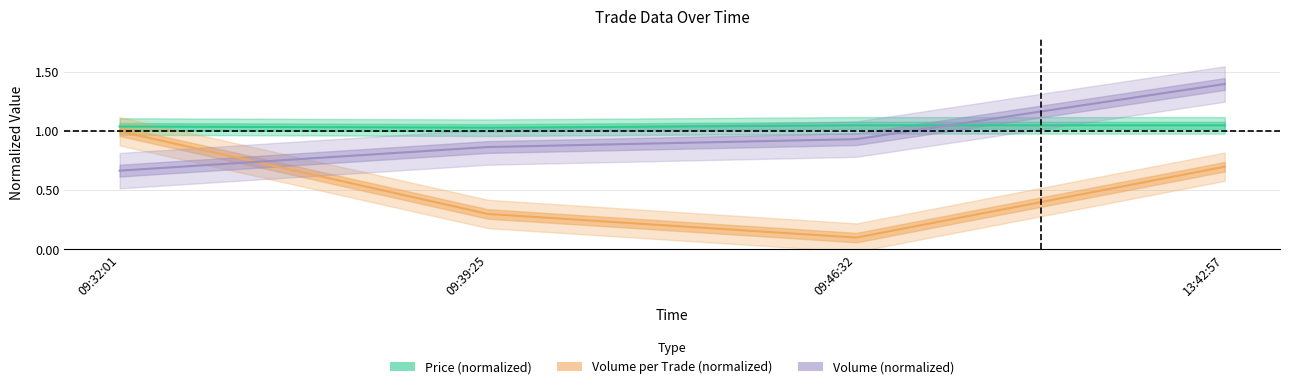

Where is the first local minimum for Volume per Trade (normalized)?

09:46:32